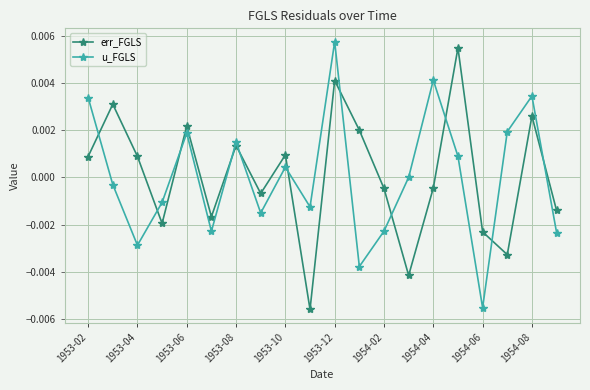

How many interior local peaks does the err_FGLS series have?

7